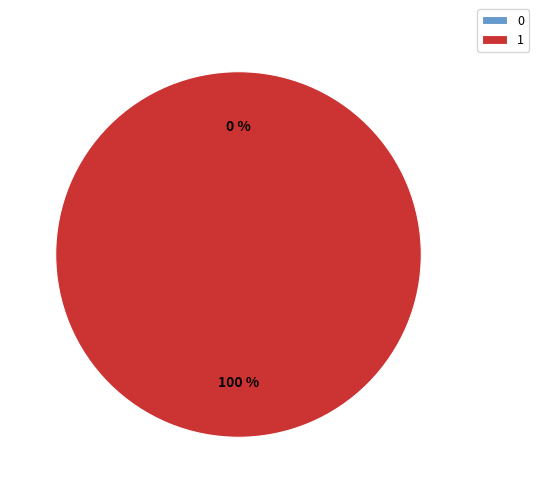

What is the change in value from 0 to 1?

+1